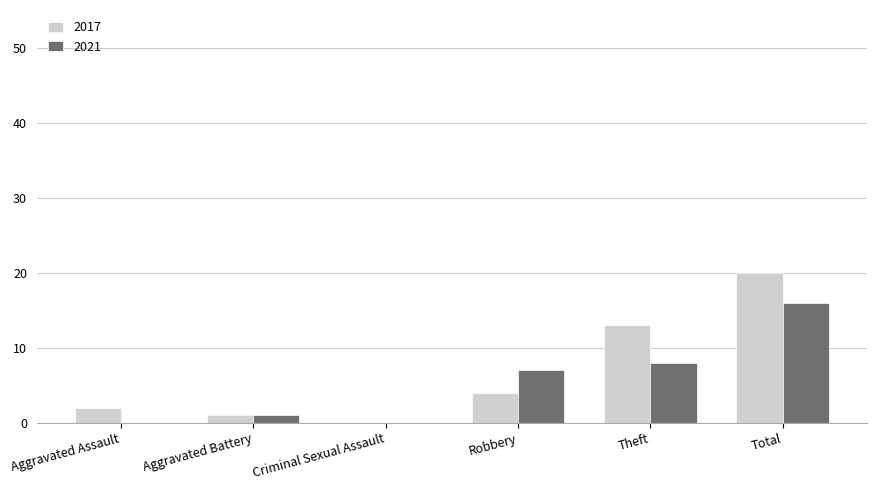

How many data points does each series have?

6